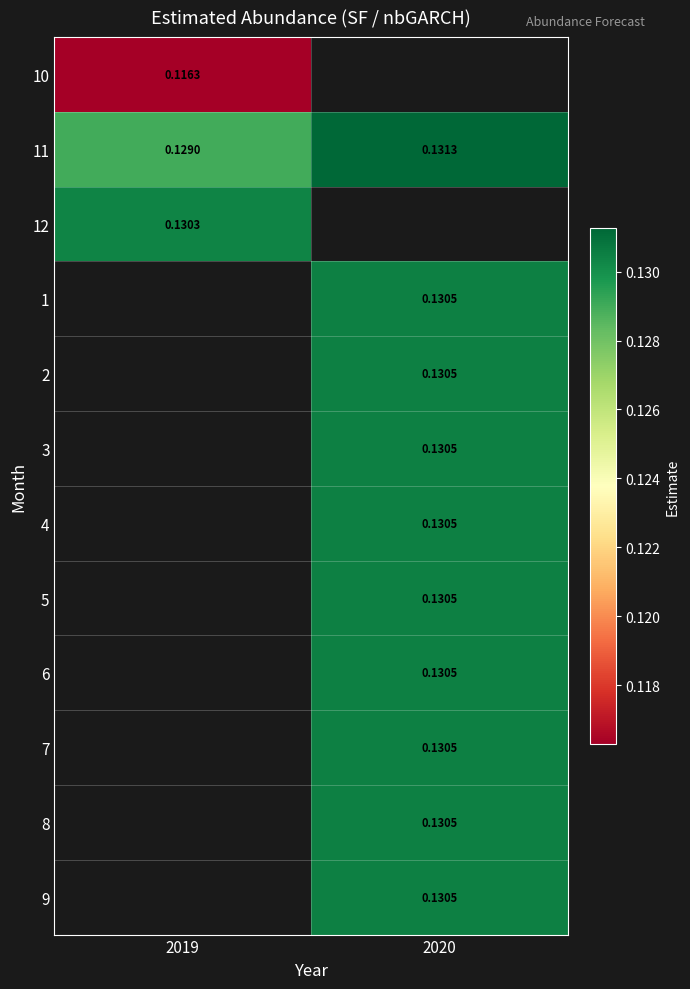

Between 2019 and 2020, which is larger?

2020